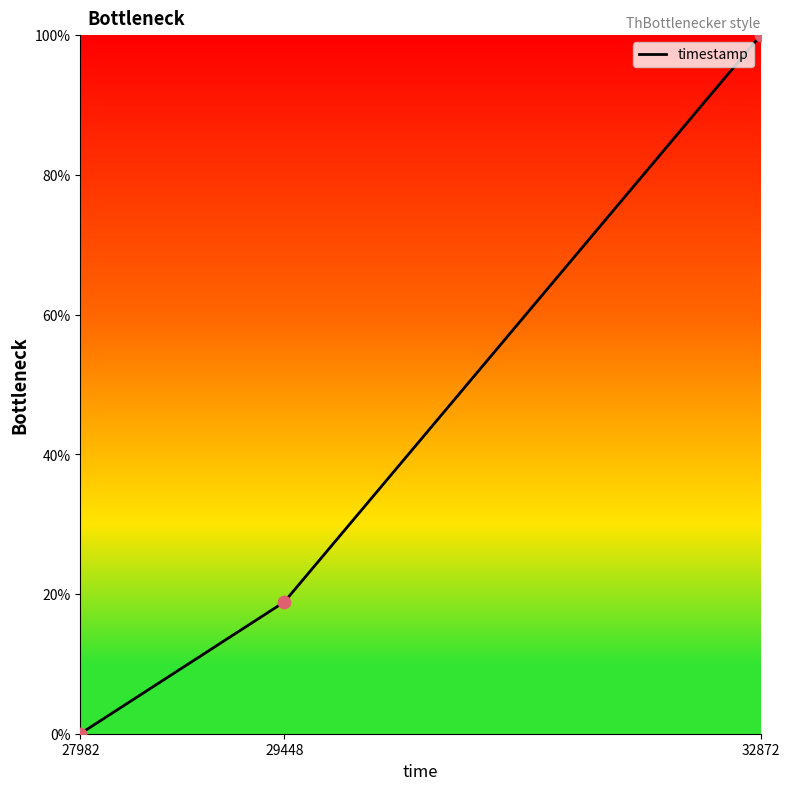

Which has a higher value, 29448 or 27982?

29448